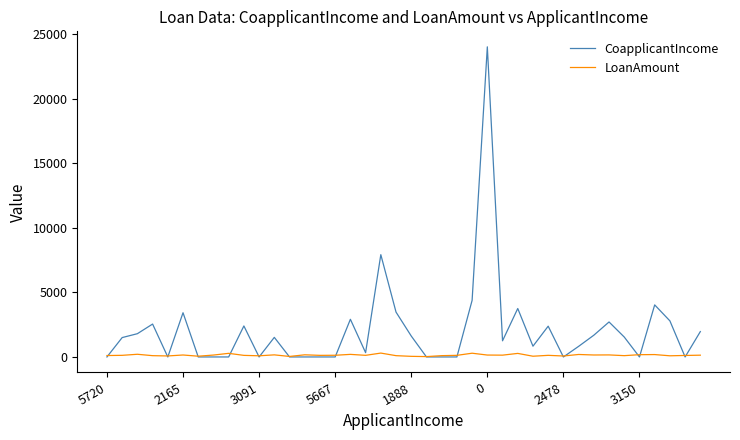

What is the greatest value displayed?

24000